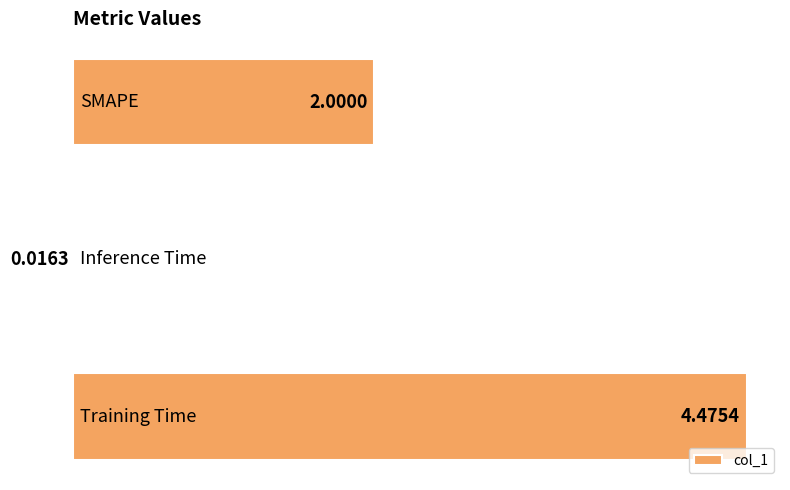

What is the average value?

2.2